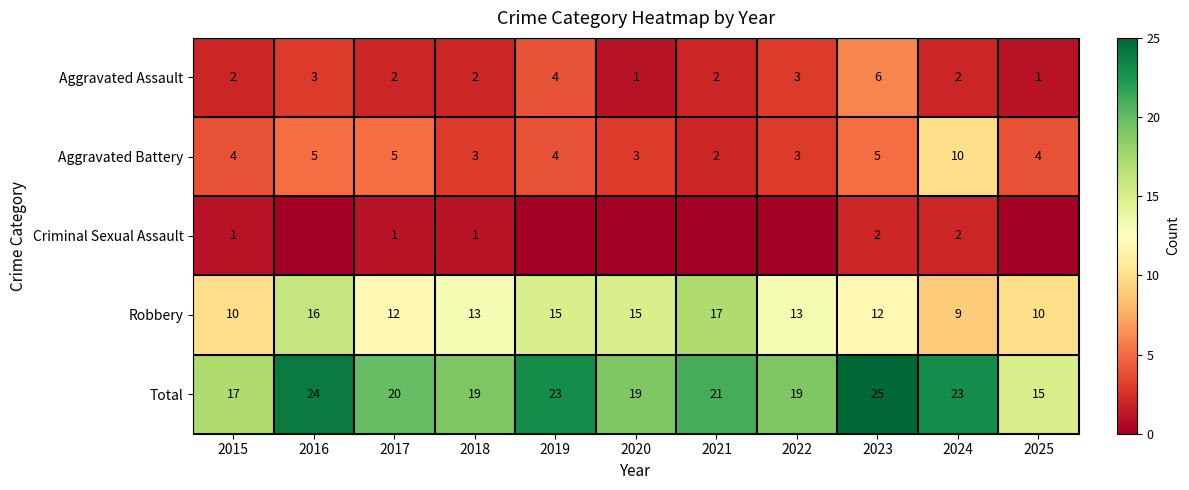

At how many categories does at least one series exceed 5?

11